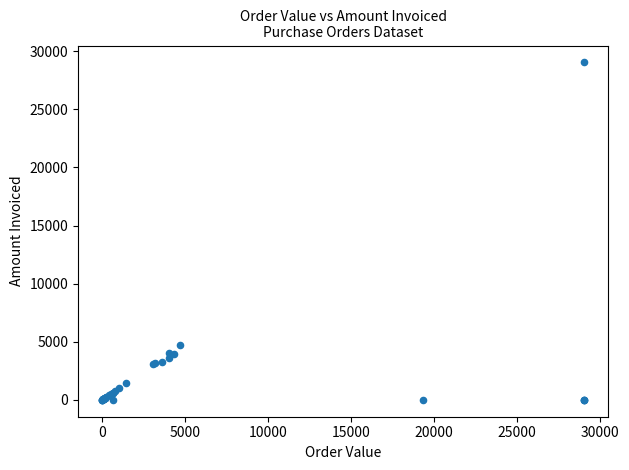

What Y value in the scatter plot is closest to 14518?

4678.8